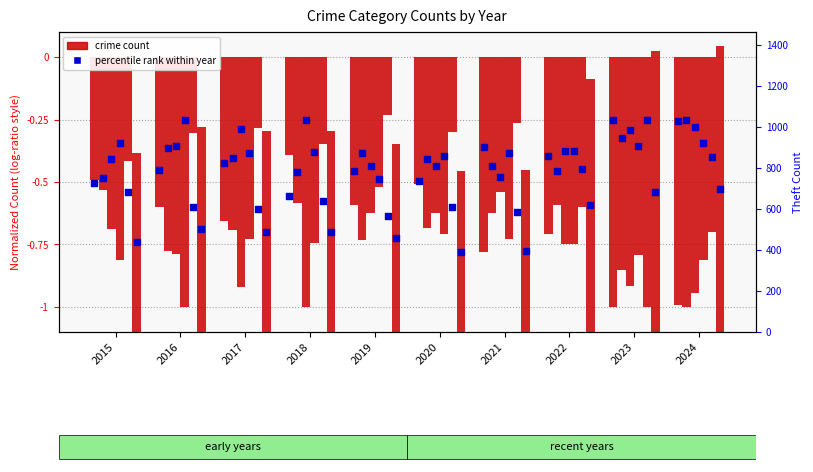

At which category is the sum across all series the highest?

2024